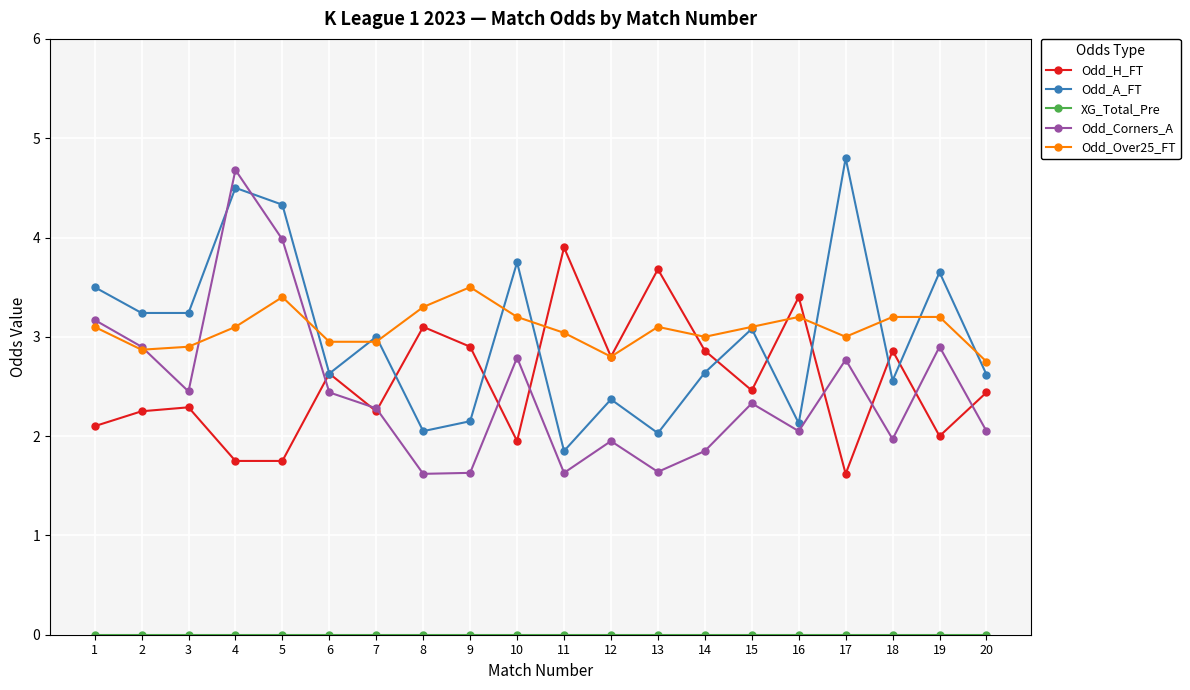

What is the value of the Odd_Over25_FT point at the 9th from the left?

3.5